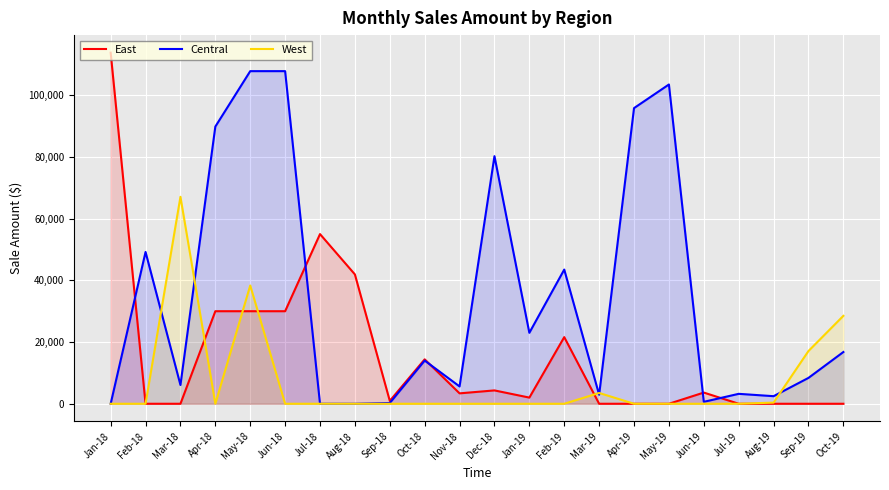

How many values in the Central series exceed 14000?

10